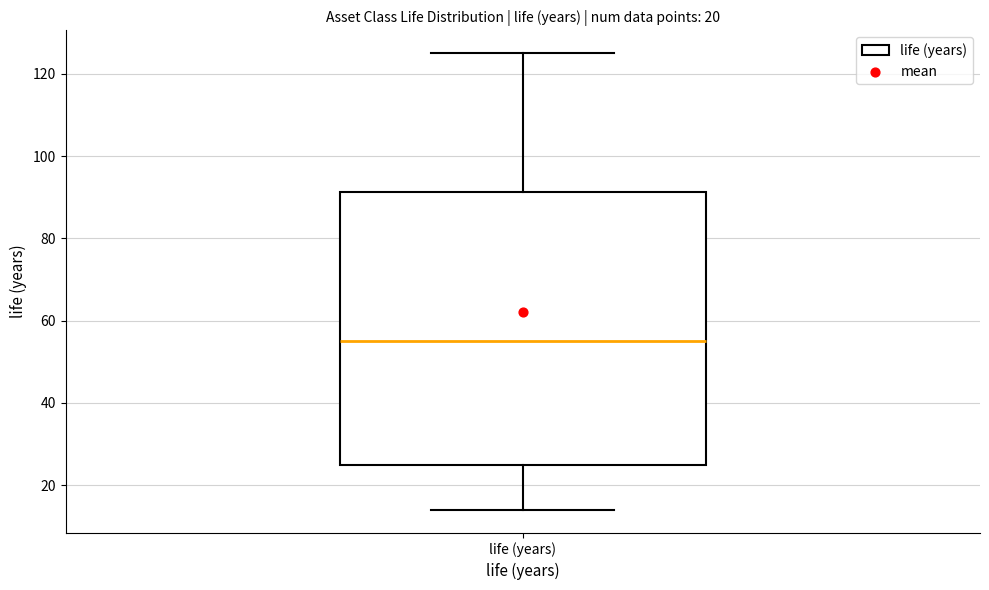

Transcribe this box plot: give where the median line is, the range the box spans, and where the two whiskers end, as read against the y-axis. The values are not printed on the chart, so give them approximately, as read against the axis.

median 56, box 26 to 92, whiskers 14 to 126